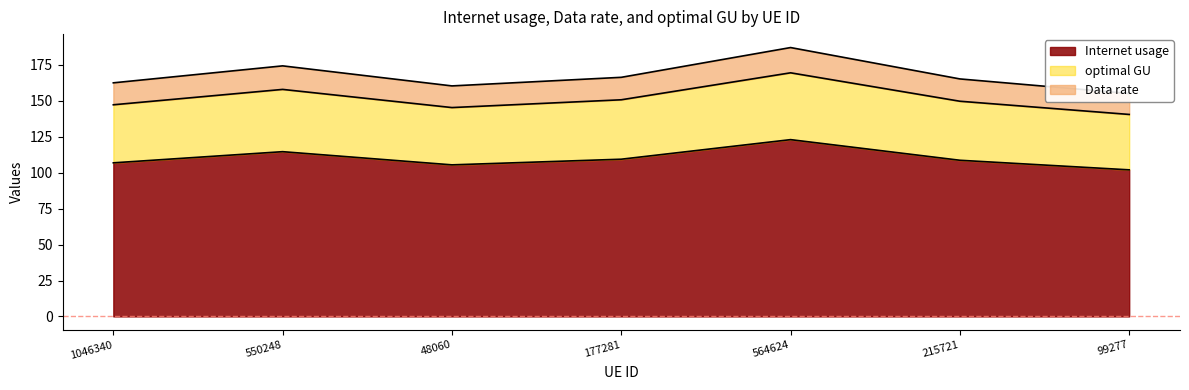

True or false: optimal GU and Data rate intersect in this chart.

False